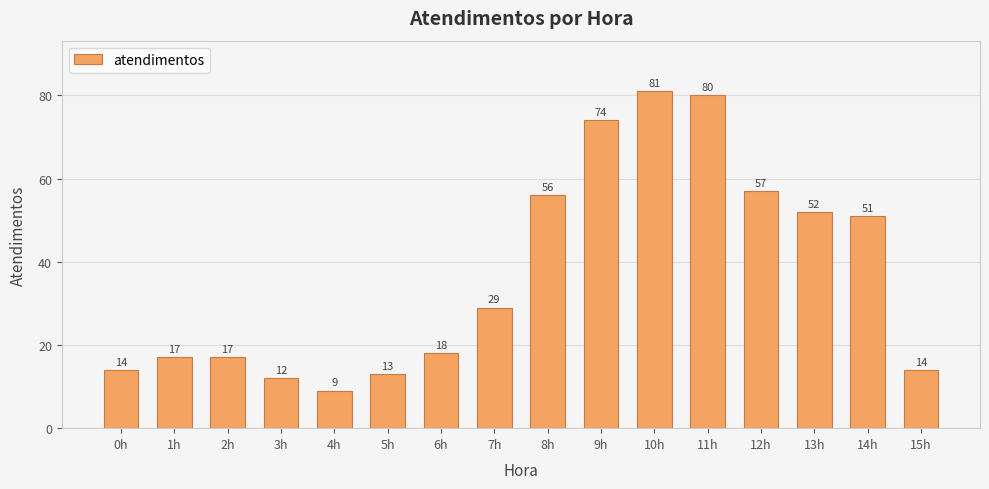

Reading left to right, transcribe all the data shown in this chart.

0h=14	1h=17	2h=17	3h=12	4h=9	5h=13	6h=18	7h=29	8h=56	9h=74	10h=81	11h=80	12h=57	13h=52	14h=51	15h=14